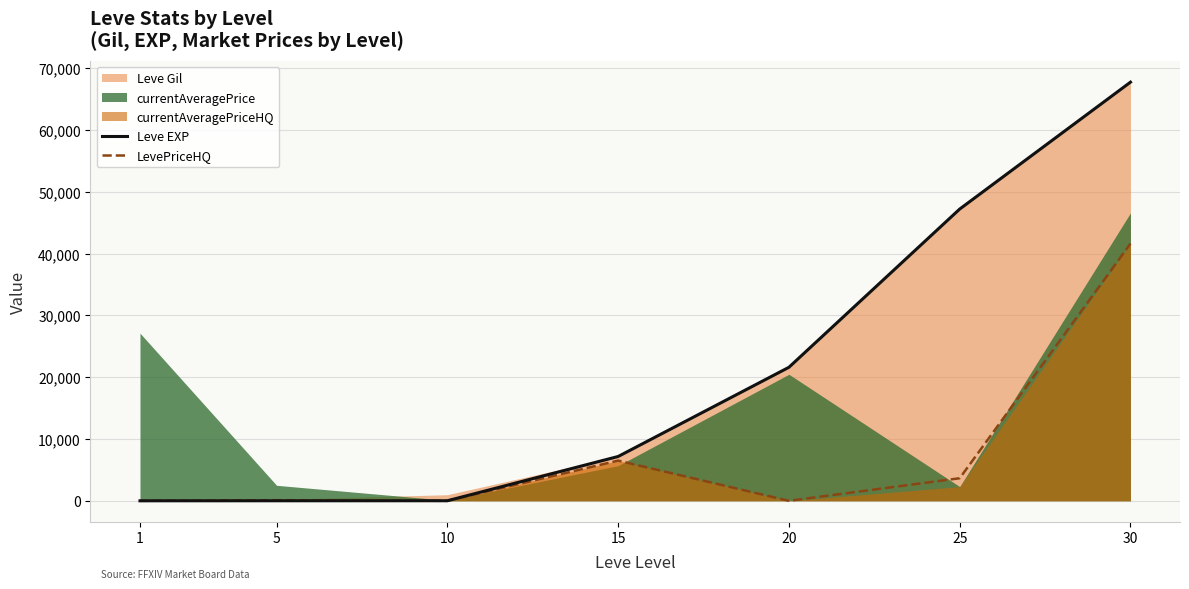

Where is LevePriceHQ nearest to the value 20808?

15